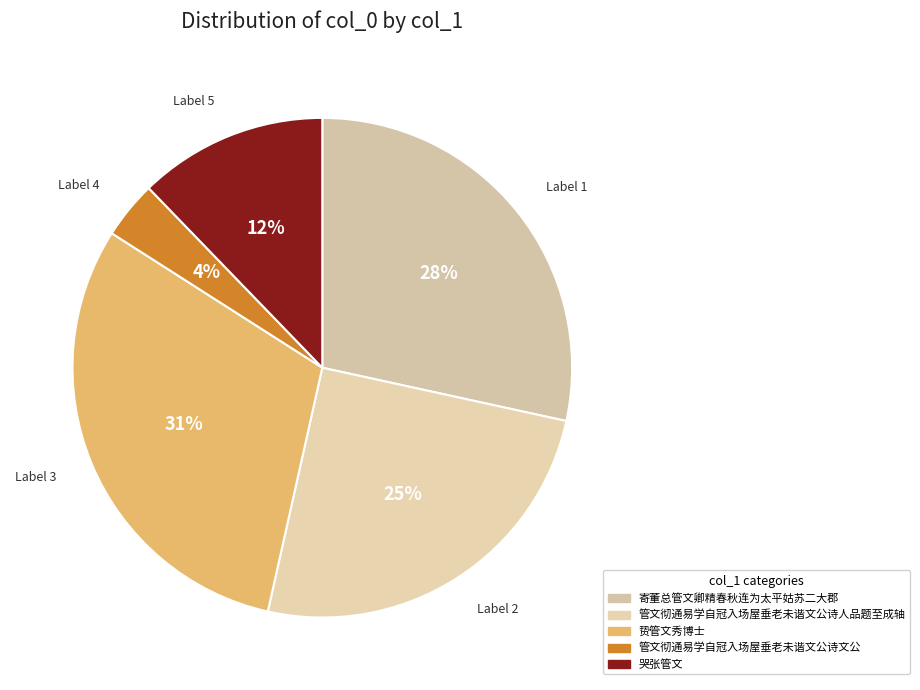

How many segments does this pie chart have?

5